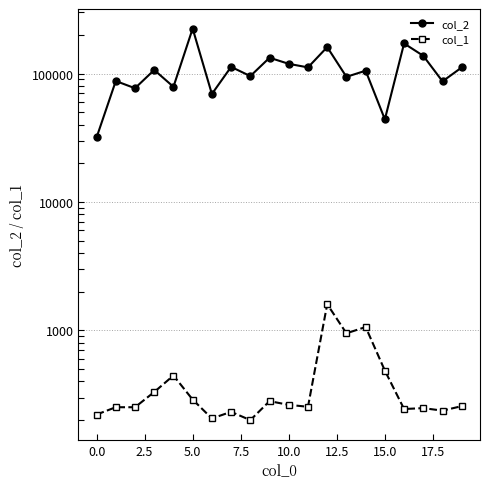

Reading left to right, transcribe all the data shown in this chart.

col_2: 31764	87430	76826	106559	78804	223860	69262	112644	95476	132722	118960	111610	160623	94228	105180	43969	171457	137283	86889	111565
col_1: 221	252	252	331	445	289	206	232	200	281	263	254	1599	948	1062	486	244	248	237	257